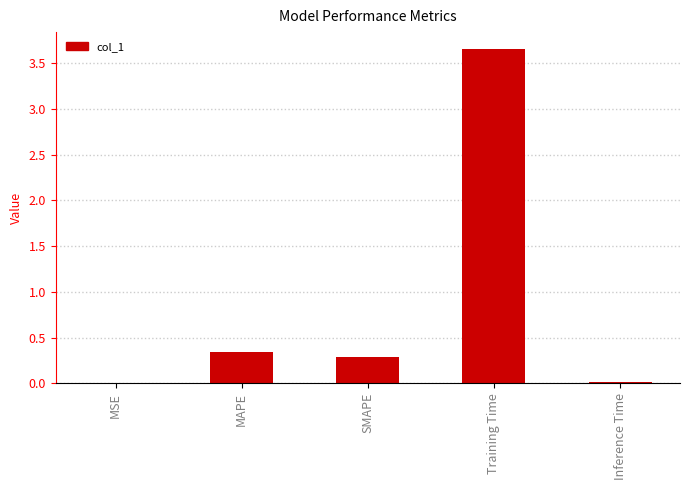

Which has a higher value, MAPE or Training Time?

Training Time